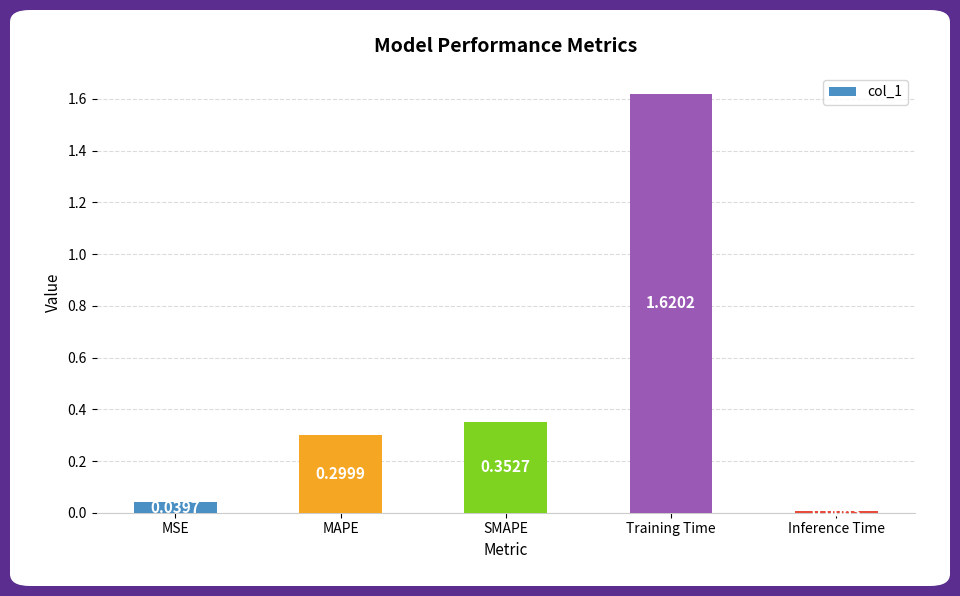

True or false: the data shows 0.1 at MAPE.

False